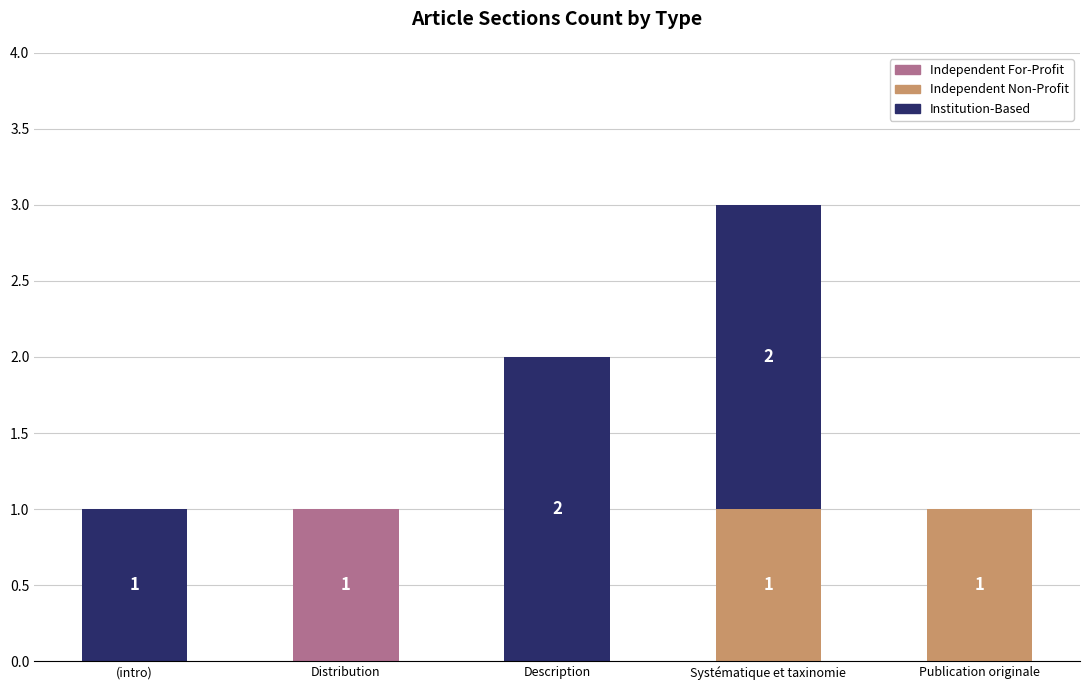

Reading right to left, transcribe the values for Independent For-Profit.

Publication originale=0	Systématique et taxinomie=0	Description=0	Distribution=1	(intro)=0